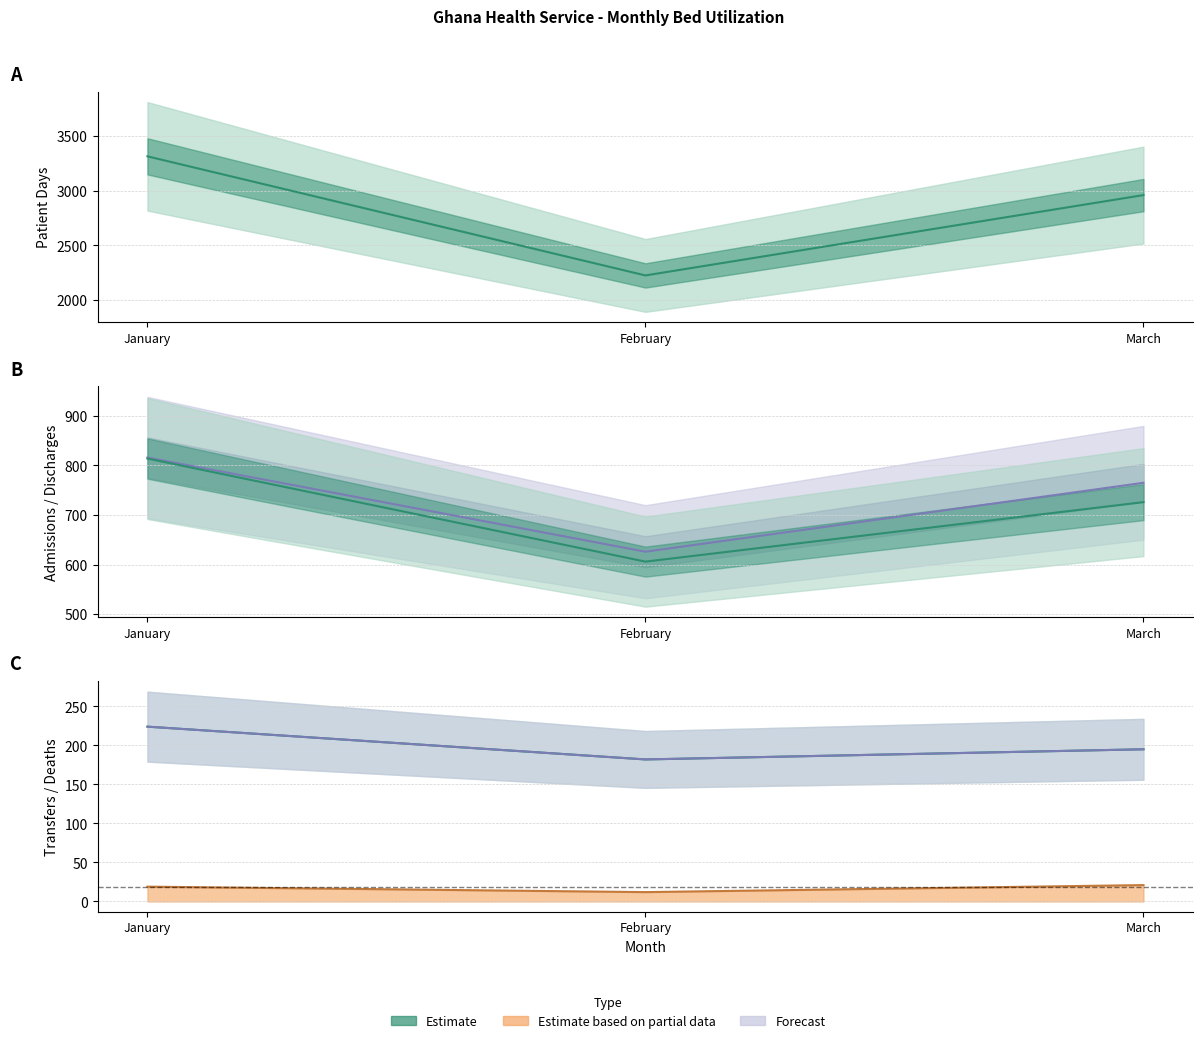

What is the lowest value of the Deaths line series?

12